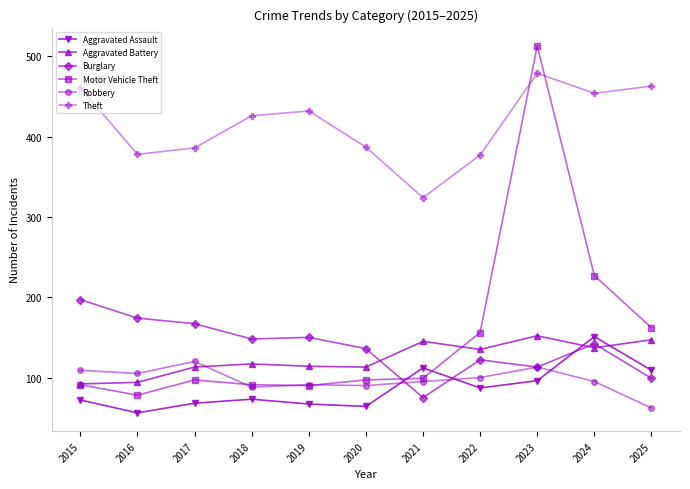

What is the average value of the Theft series?

415